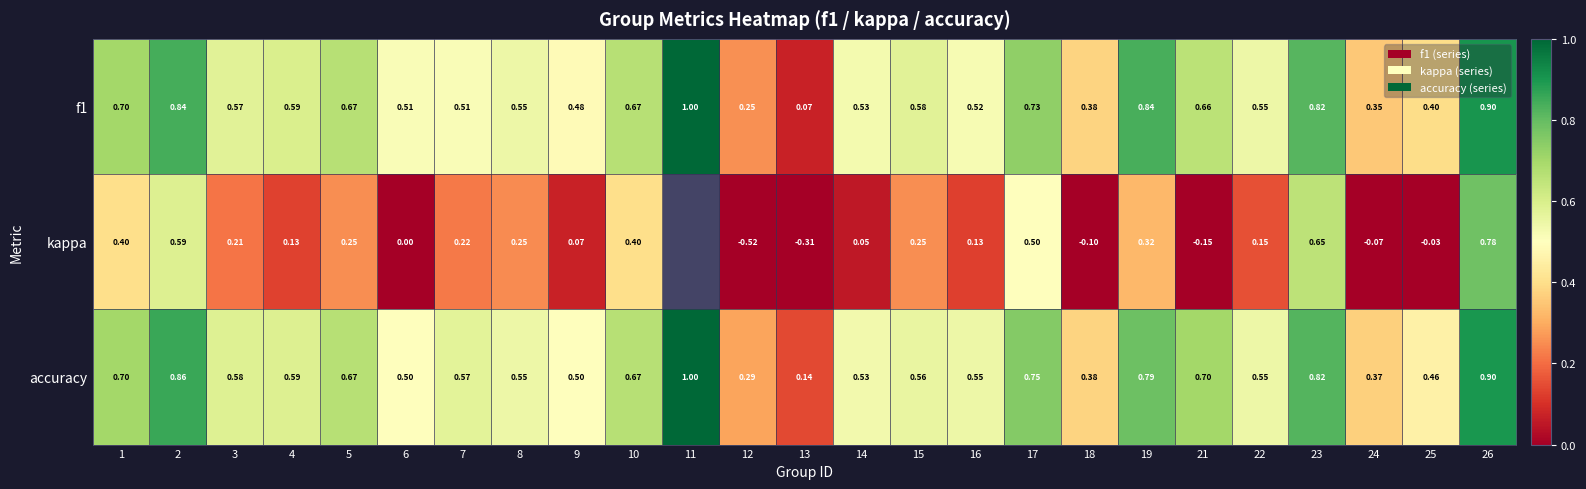

What is the approximate value of f1 at 9?

0.5